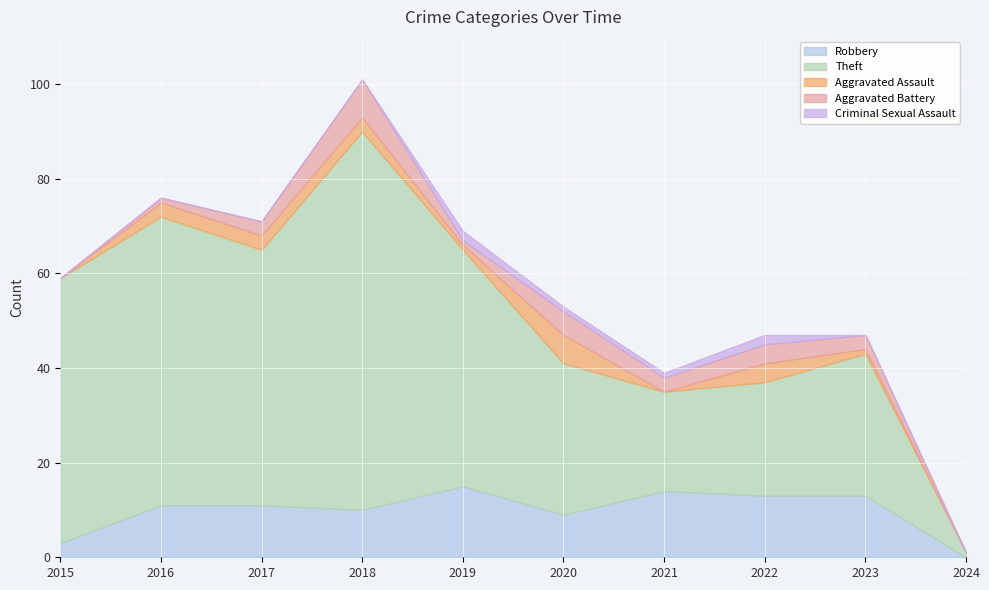

What is the difference between the maximum and minimum values in the Aggravated Battery series?

8